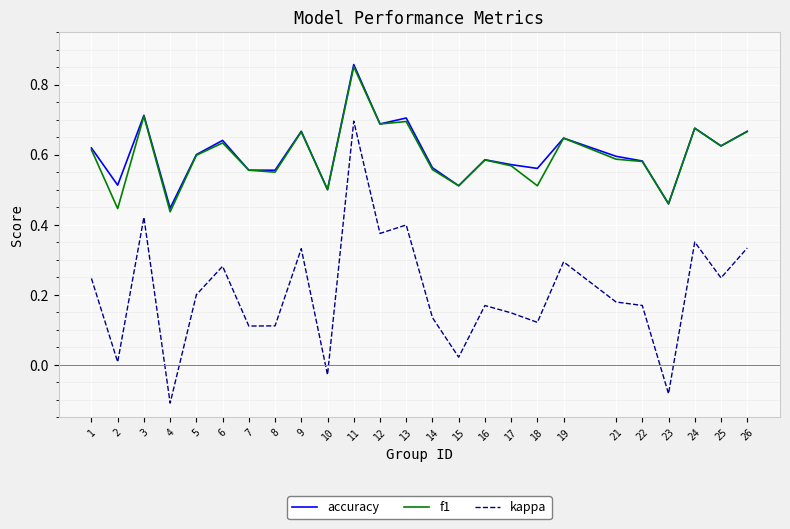

True or false: kappa and f1 cross at least once.

False